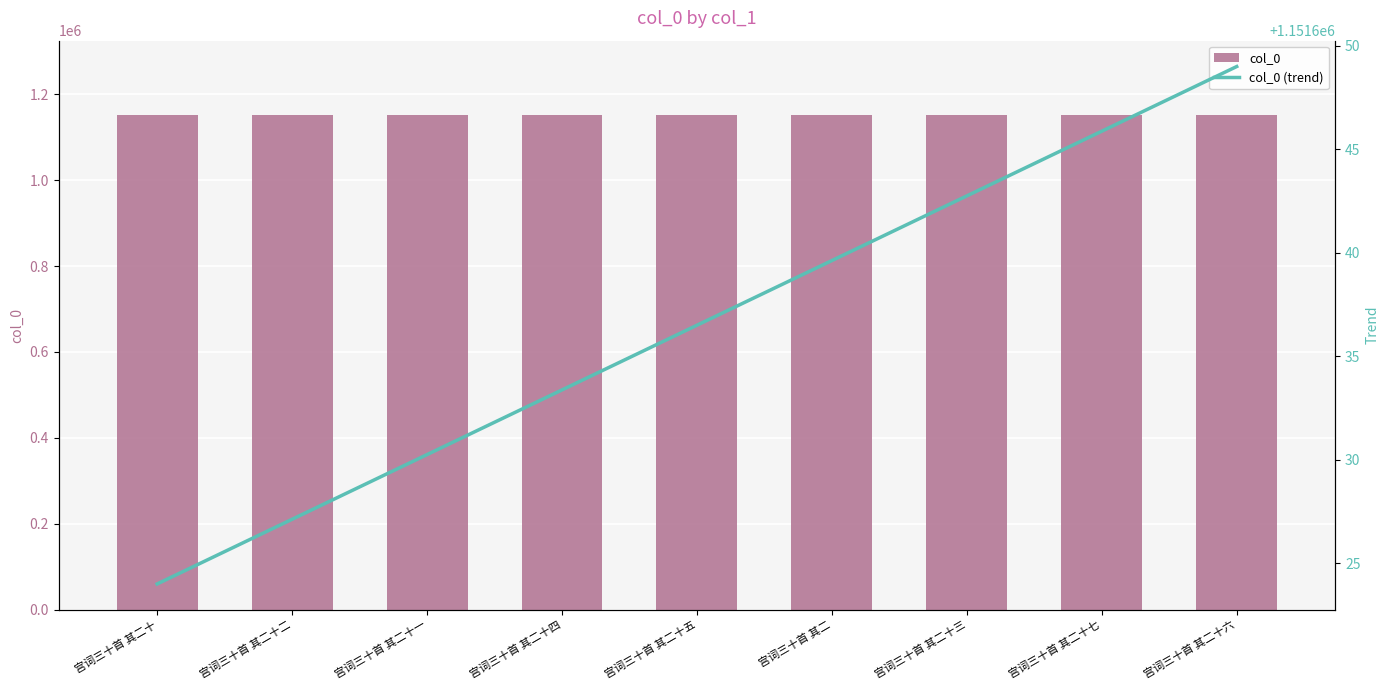

What is the total value across all series at 宫词三十首 其二十五?

2303283.5